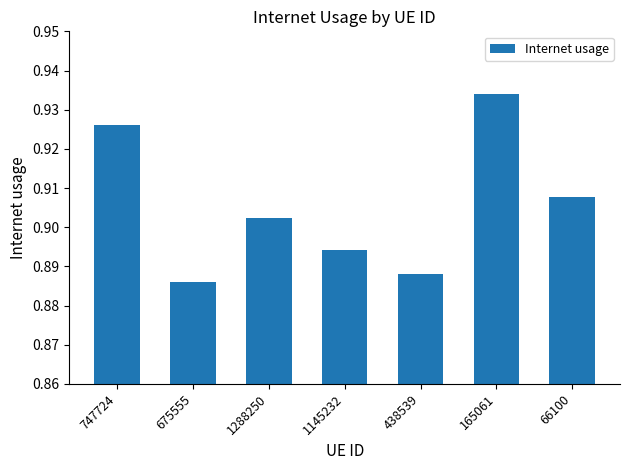

The value at 66100 is 1.2. True or false?

False